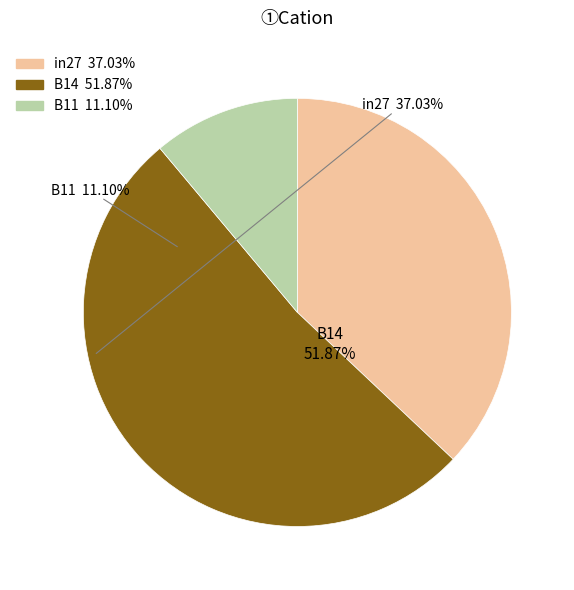

Combined, do B11 and B14 account for over 50%?

Yes